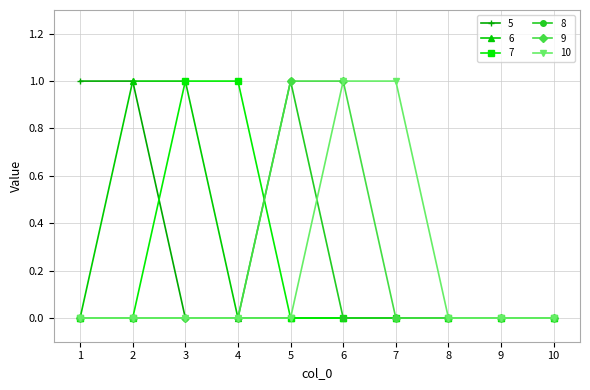

How many categories are shown in the chart?

10